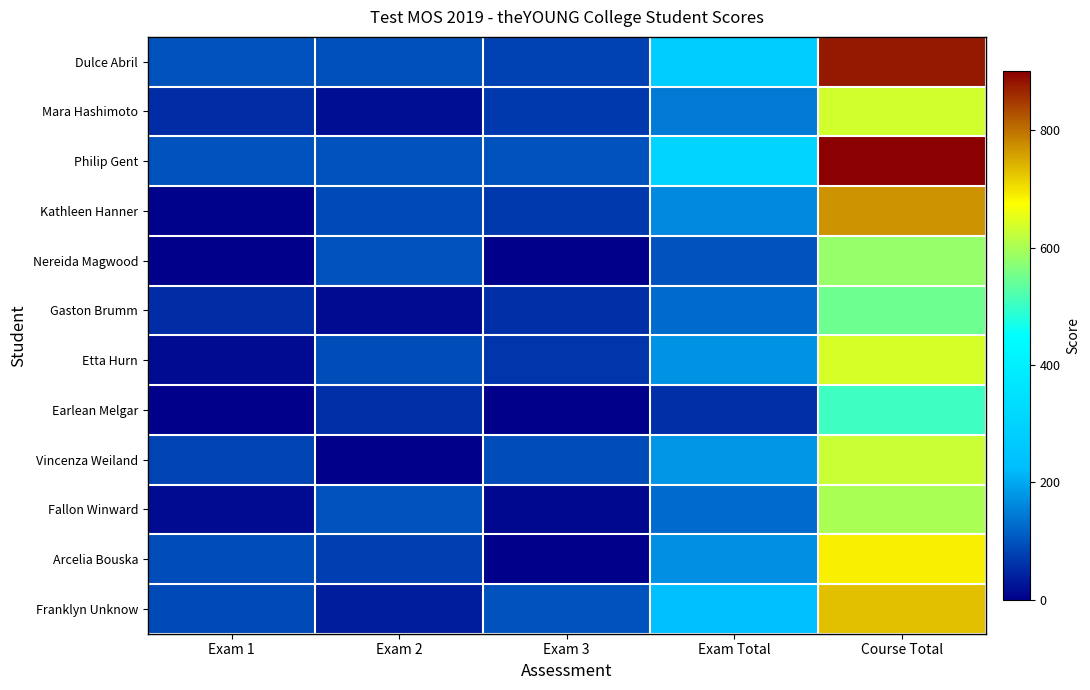

Reading left to right, list all the values displayed in this chart.

Dulce Abril: Exam 1=100	Exam 2=98	Exam 3=80	Exam Total=278	Course Total=877
Mara Hashimoto: Exam 1=54	Exam 2=21	Exam 3=70	Exam Total=145	Course Total=634
Philip Gent: Exam 1=100	Exam 2=100	Exam 3=100	Exam Total=300	Course Total=901
Kathleen Hanner: Exam 1=6	Exam 2=90	Exam 3=68	Exam Total=164	Course Total=769
Nereida Magwood: Exam 1=0	Exam 2=100	Exam 3=0	Exam Total=100	Course Total=583
Gaston Brumm: Exam 1=56	Exam 2=15	Exam 3=59	Exam Total=130	Course Total=549
Etta Hurn: Exam 1=15	Exam 2=95	Exam 3=65	Exam Total=175	Course Total=638
Earlean Melgar: Exam 1=0	Exam 2=58	Exam 3=0	Exam Total=58	Course Total=506
Vincenza Weiland: Exam 1=81	Exam 2=0	Exam 3=95	Exam Total=176	Course Total=628
Fallon Winward: Exam 1=16	Exam 2=100	Exam 3=11	Exam Total=127	Course Total=601
Arcelia Bouska: Exam 1=95	Exam 2=74	Exam 3=0	Exam Total=169	Course Total=689
Franklyn Unknow: Exam 1=90	Exam 2=38	Exam 3=100	Exam Total=228	Course Total=731